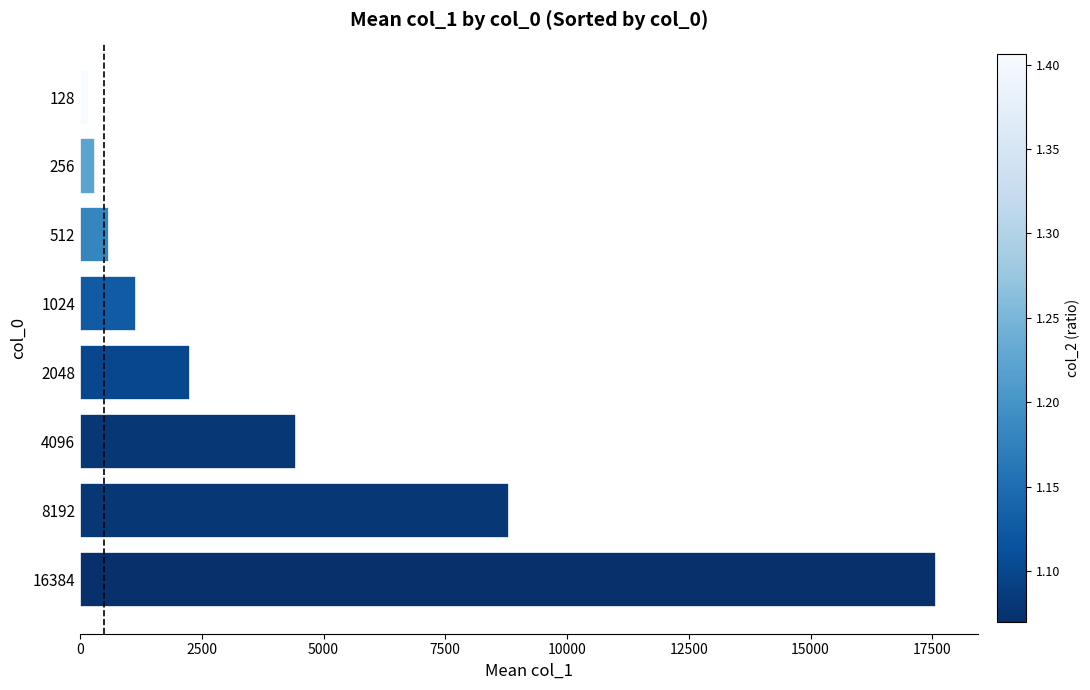

The value at 8192 is 8813.2. True or false?

True